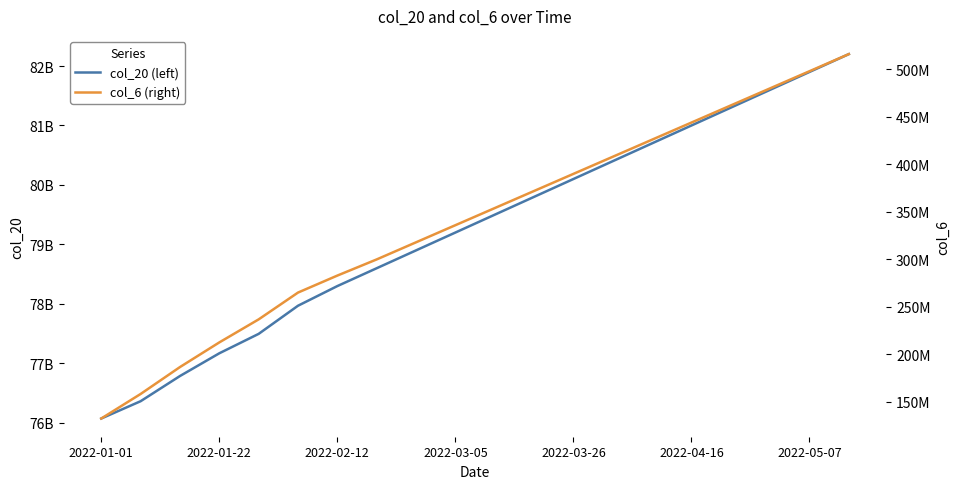

Is this an area chart (filled region under the line)?

No